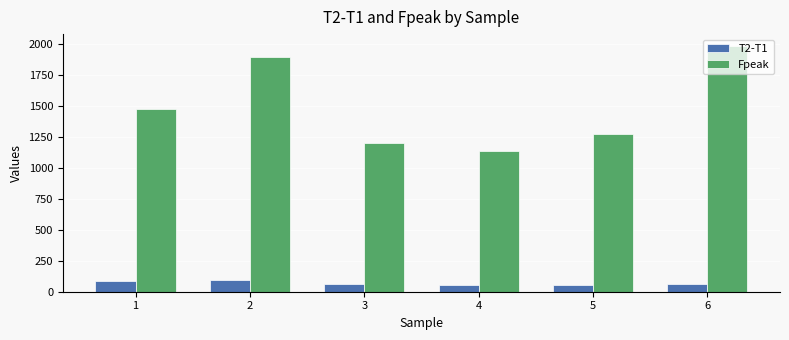

What is the minimum value shown in the chart?

53.0